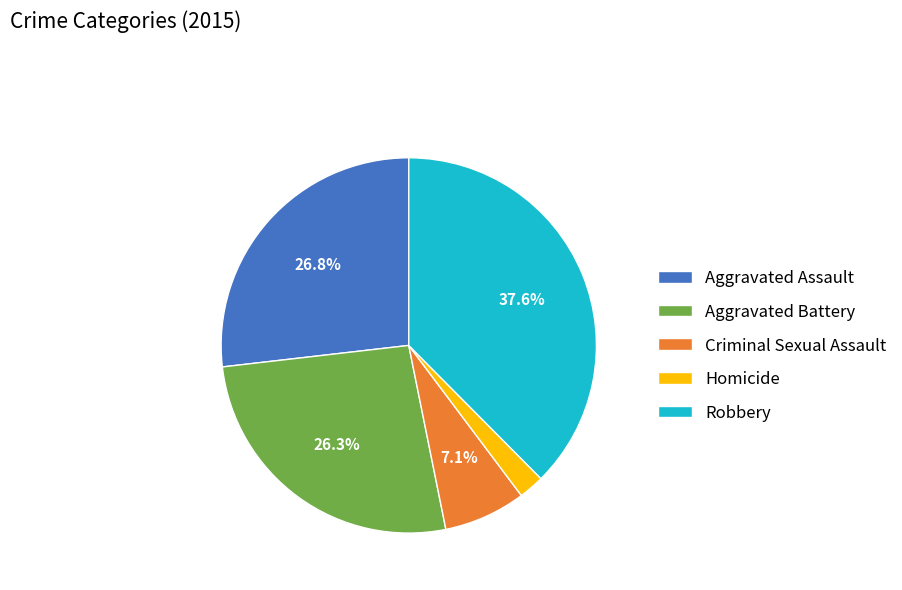

How many slices are in this pie chart?

5